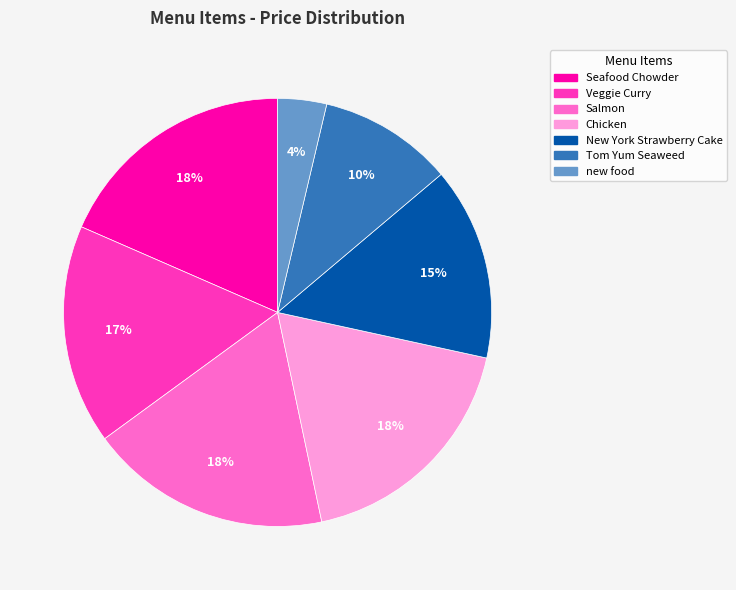

Combined, do New York Strawberry Cake and new food account for over 50%?

No